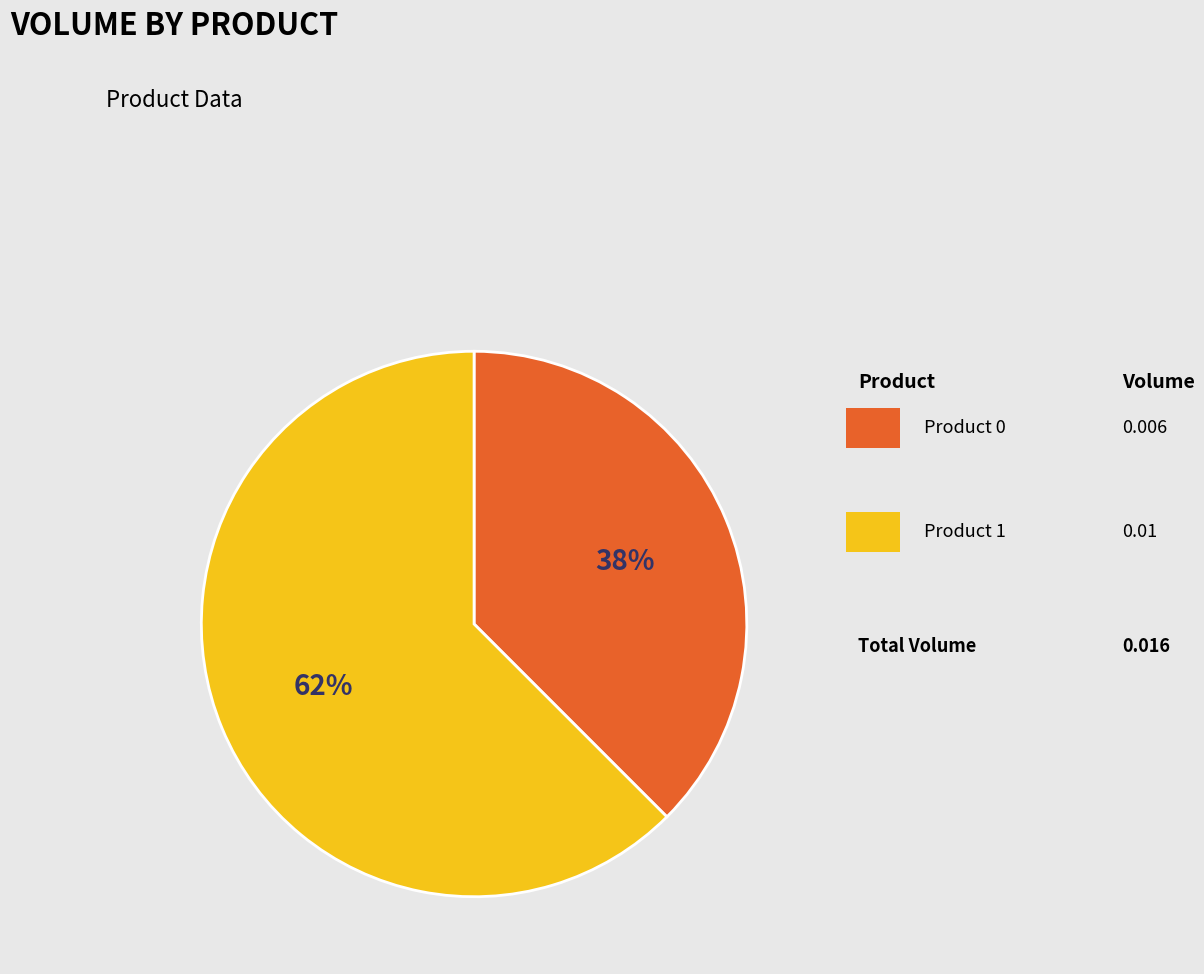

To the nearest percent, what is the average slice percentage?

50%